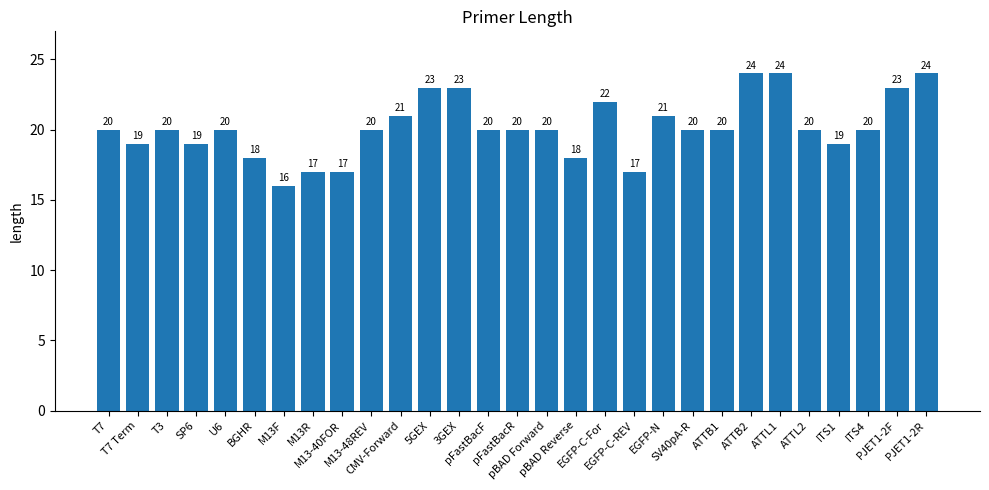

How many values are between 19 and 21?

16